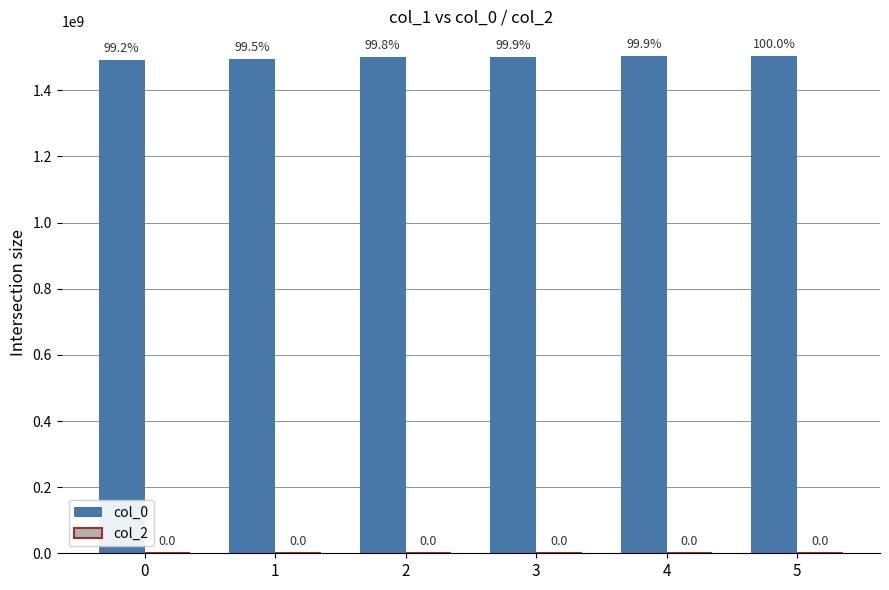

Are the bars horizontal?

No